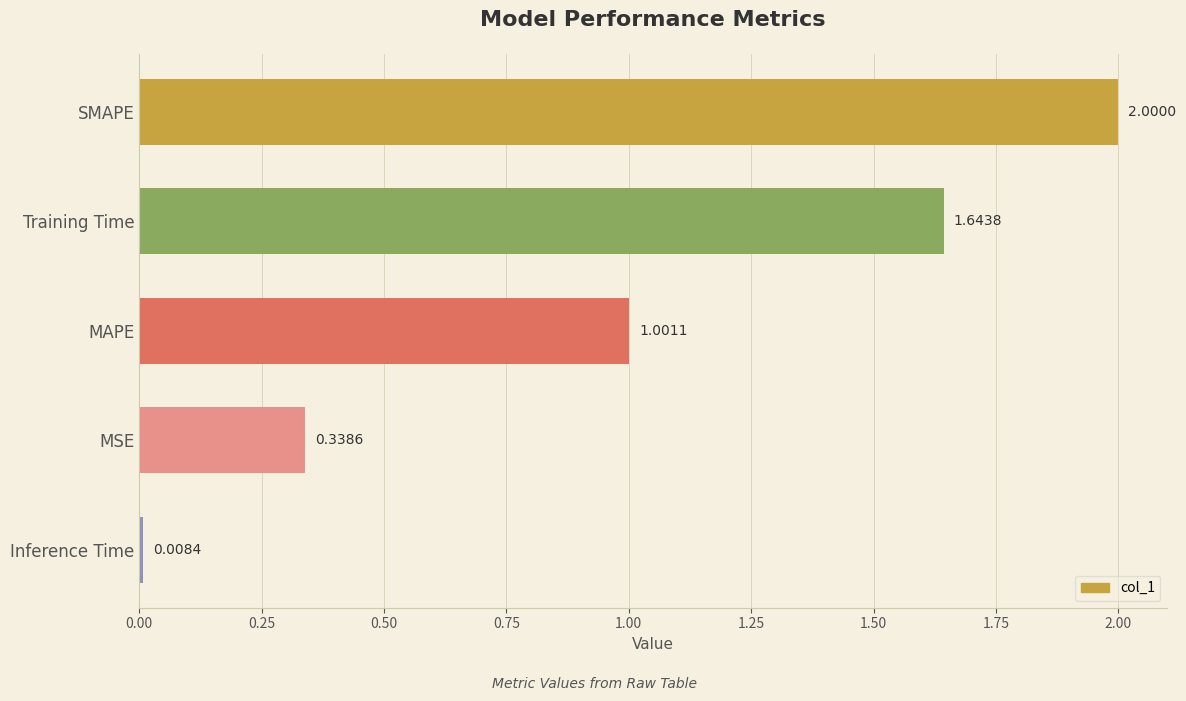

Which category has the highest value across all series?

SMAPE